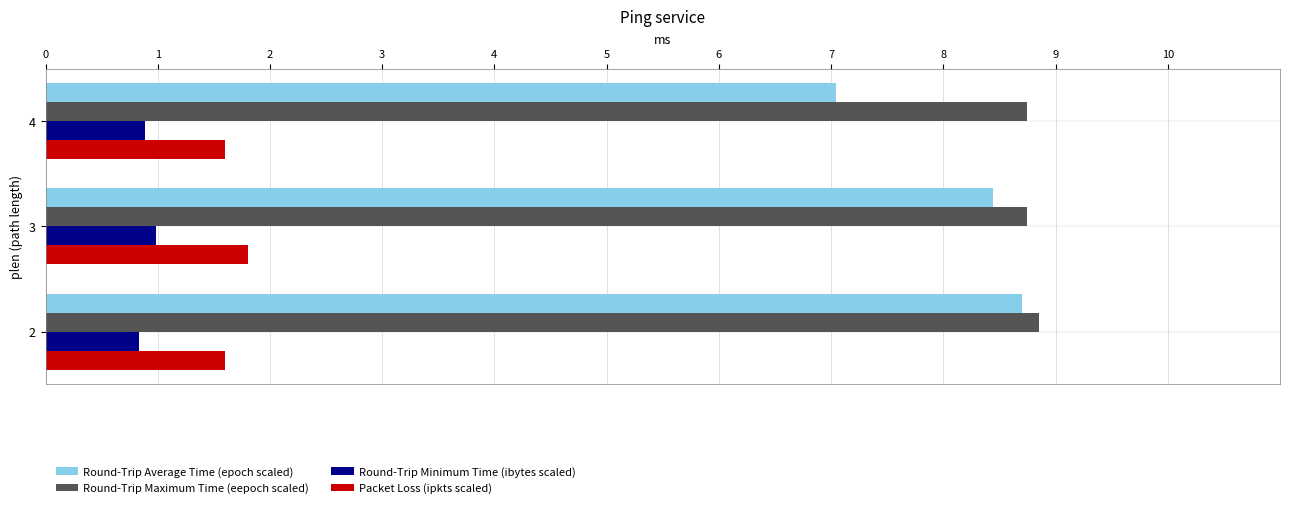

At how many categories does at least one series exceed 3?

3